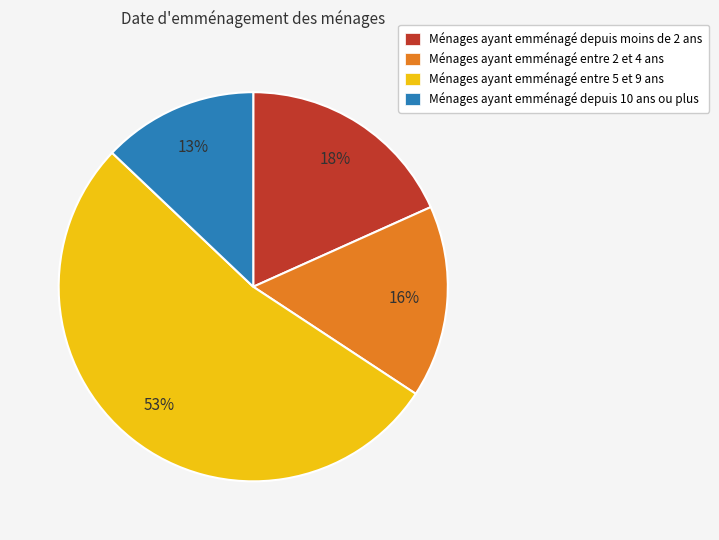

What is the smallest slice in the pie chart?

Ménages ayant emménagé depuis 10 ans ou plus